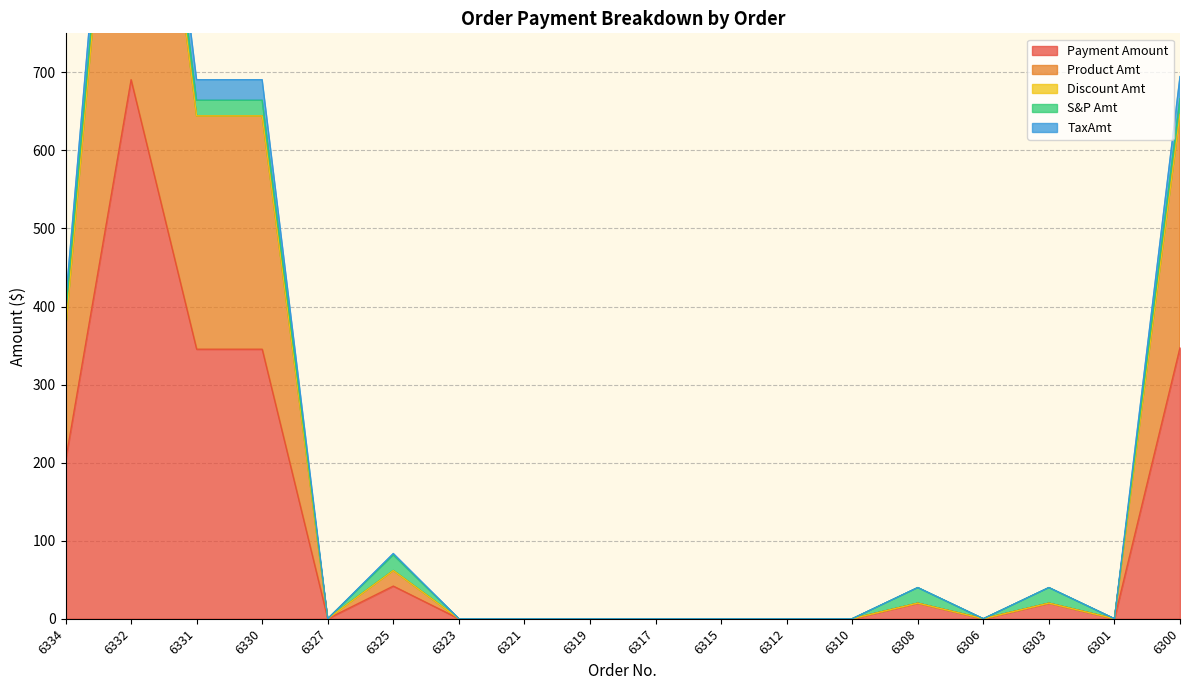

At which label is Product Amt closest to 654?

6300